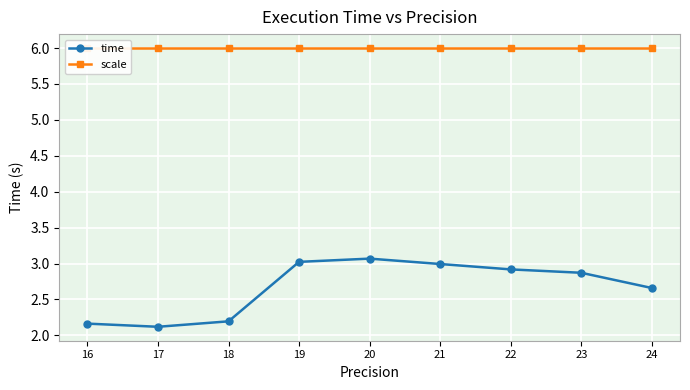

What is the value of the time point at the 1st from the left?

2.2